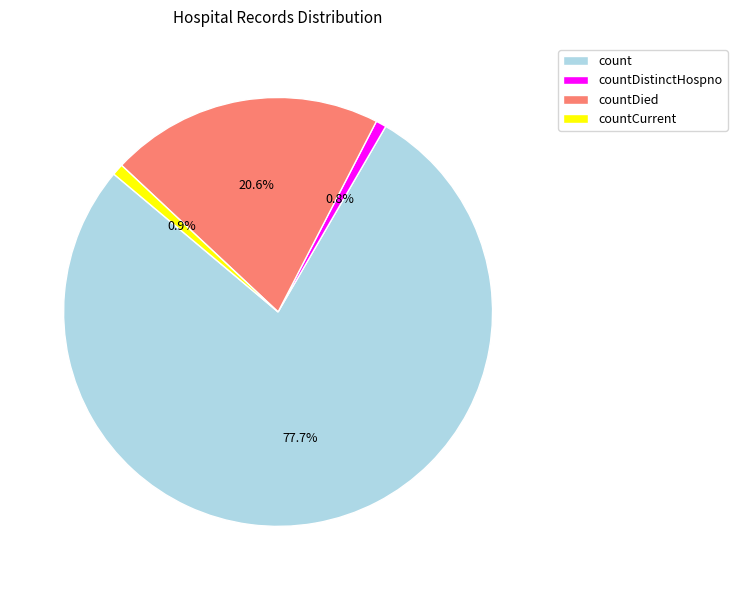

Approximately how many times larger is the value at countDistinctHospno compared to countCurrent?

0.9